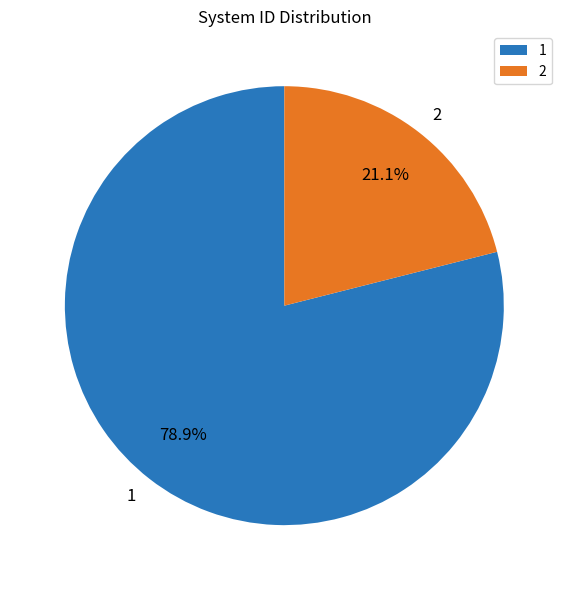

Rank the categories by value from lowest to highest.

2, 1